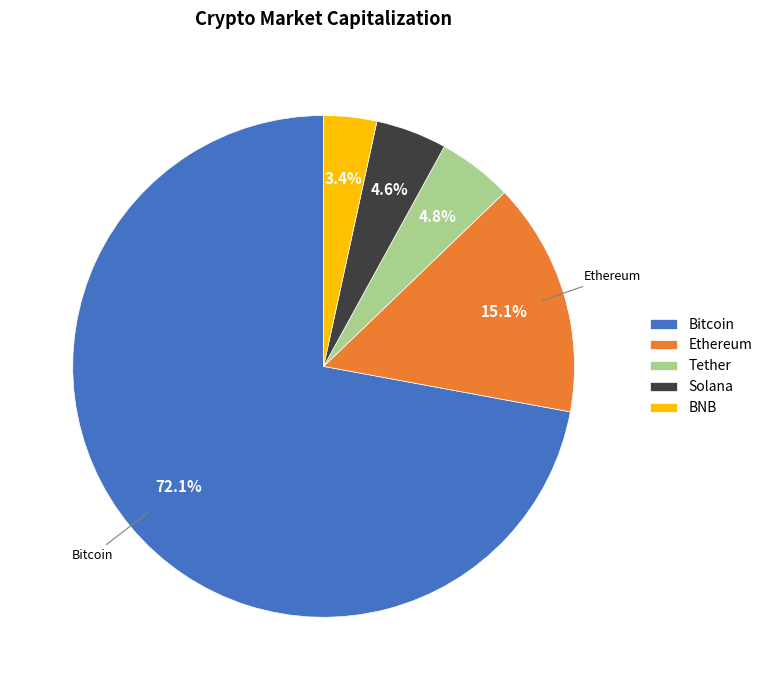

To the nearest percent, what is the combined percentage of Bitcoin and Ethereum?

87%